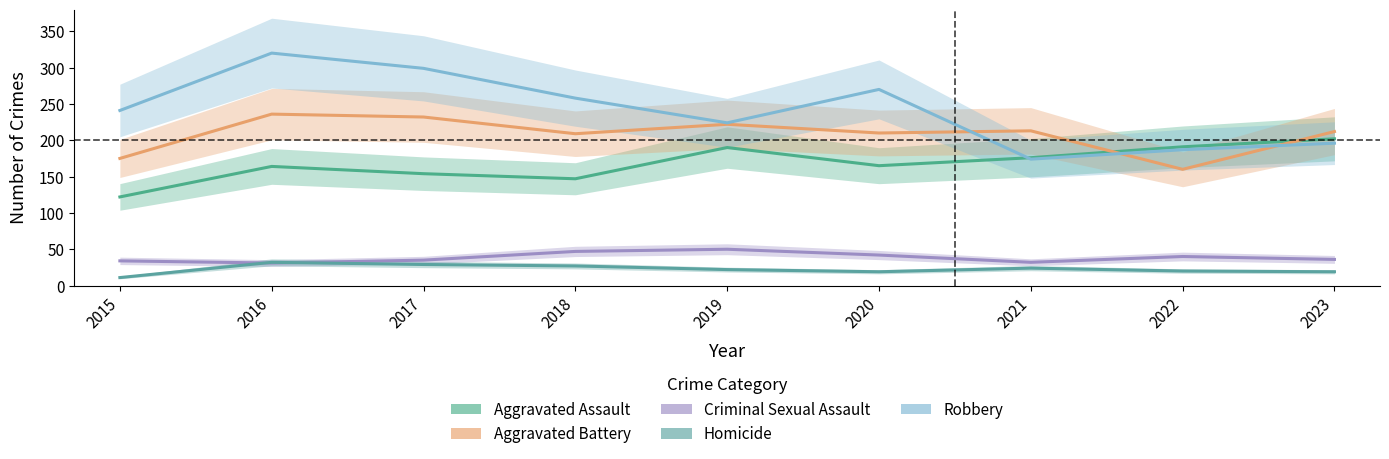

Between 2016 and 2018, which is larger?

2016